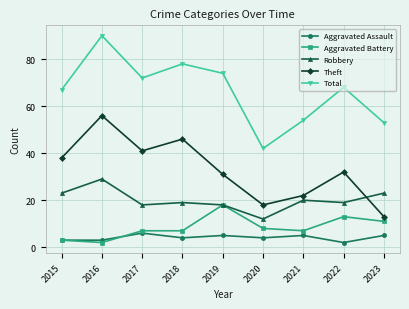

What is the sum of the Robbery values at 2019 and 2017?

36